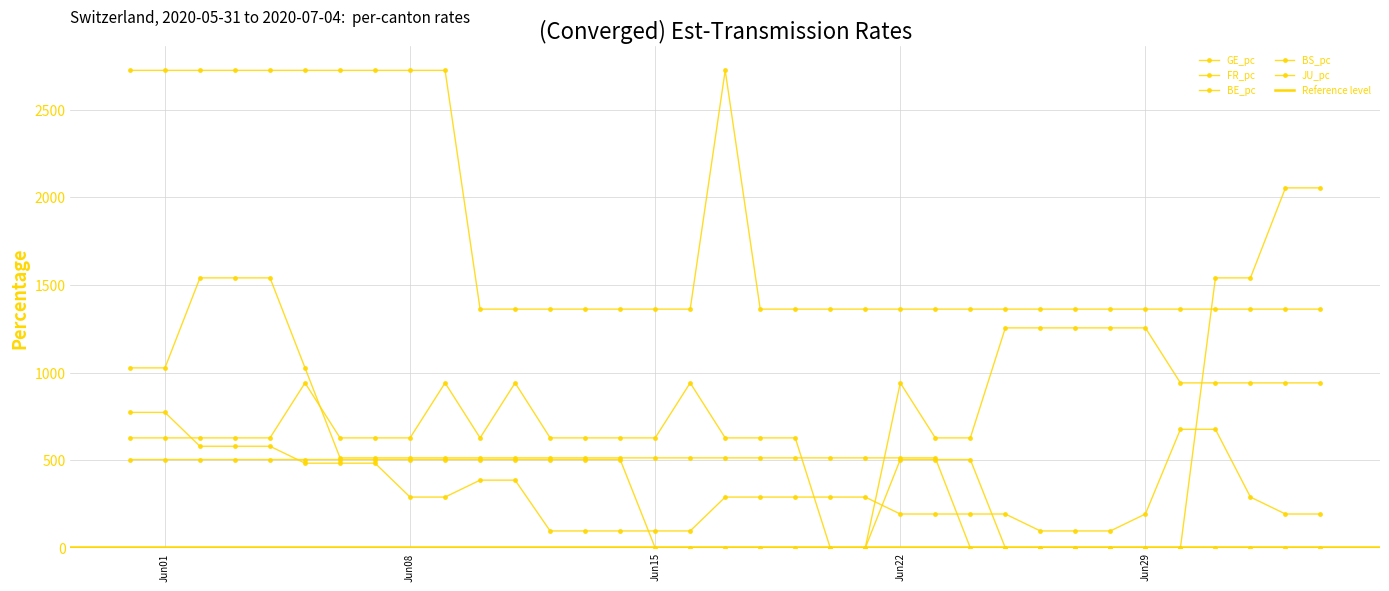

How many lines are shown in the chart?

5